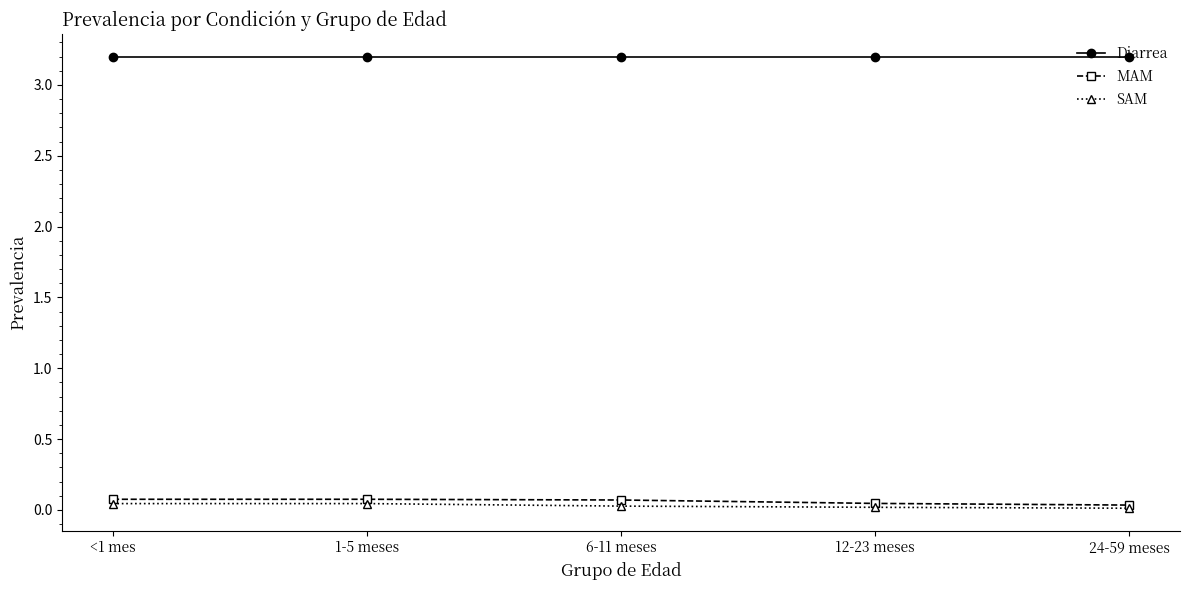

Count the number of categories in the chart.

5